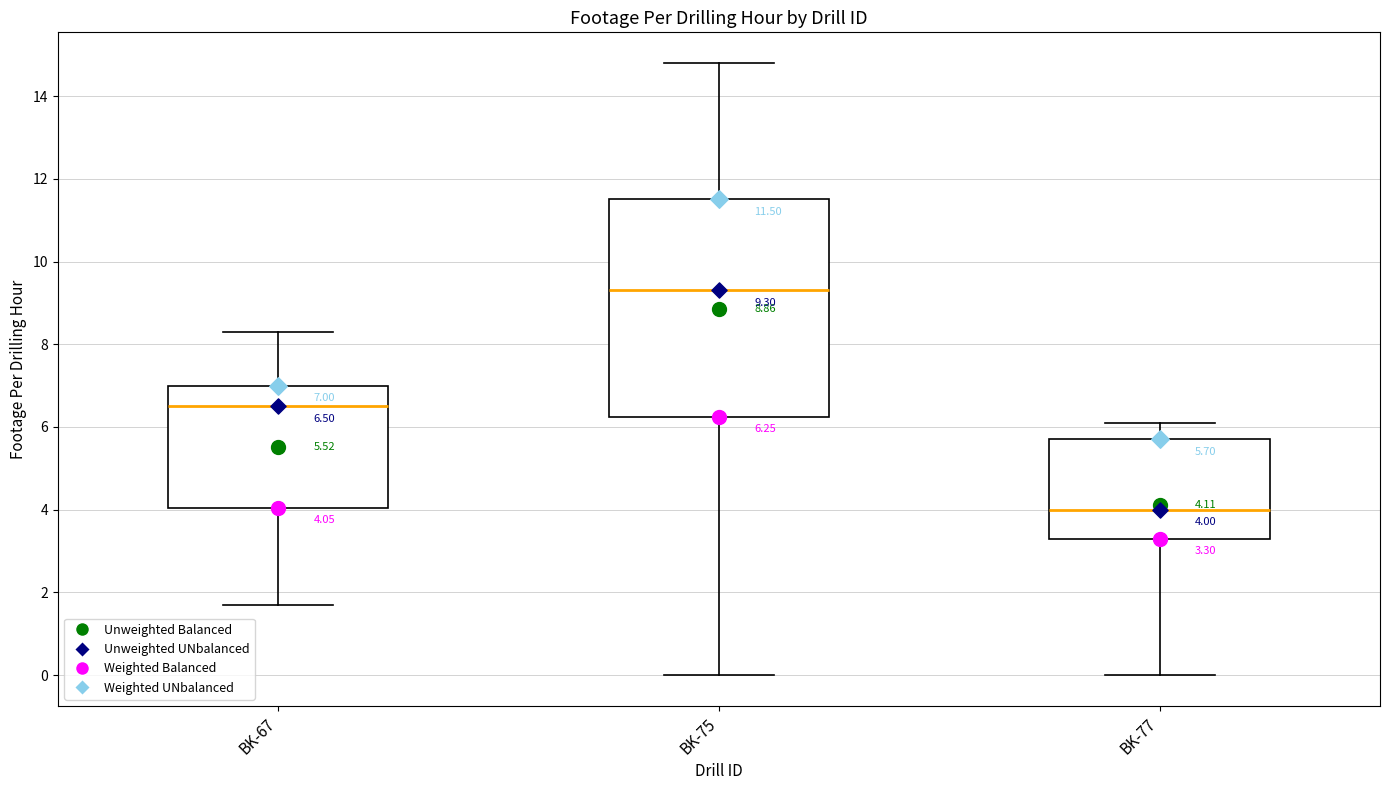

Which box has the lowest median line?

BK-77